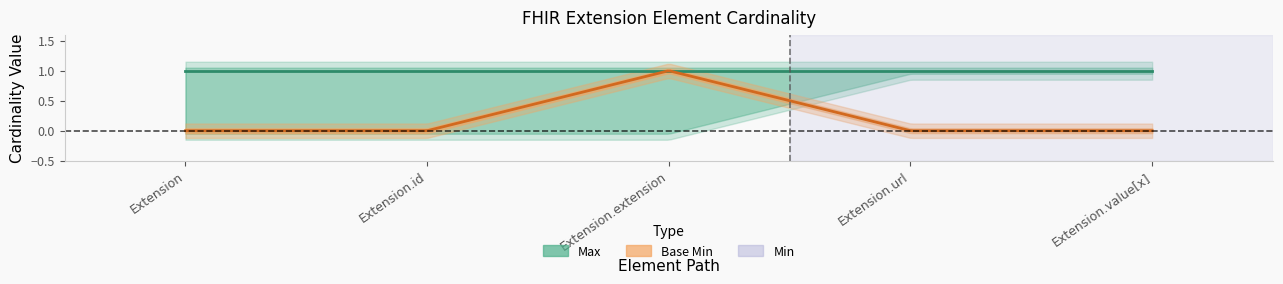

Which series changed the most between Extension and Extension.value[x]?

Max